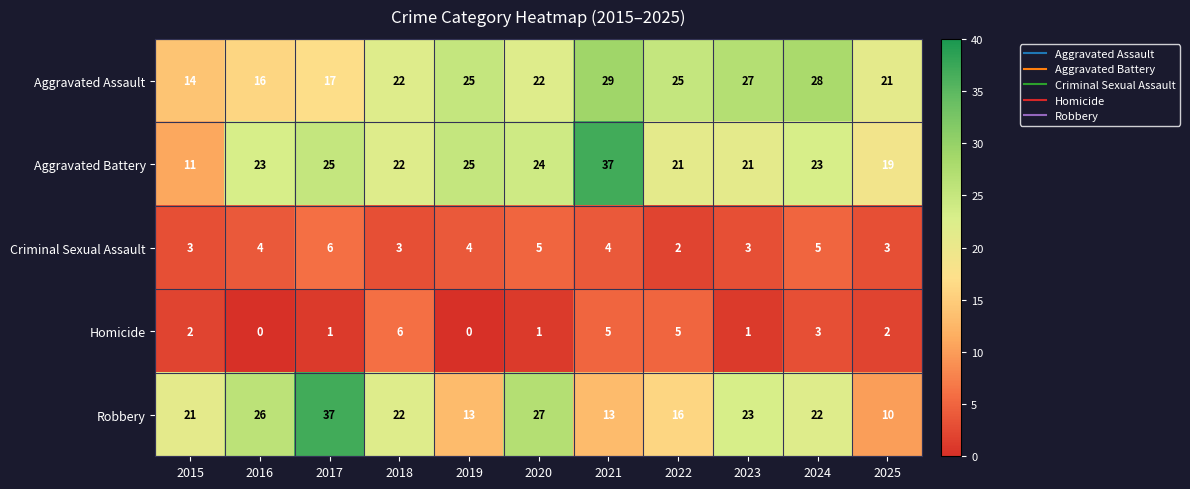

What is the difference between the highest and lowest values at 2015?

19